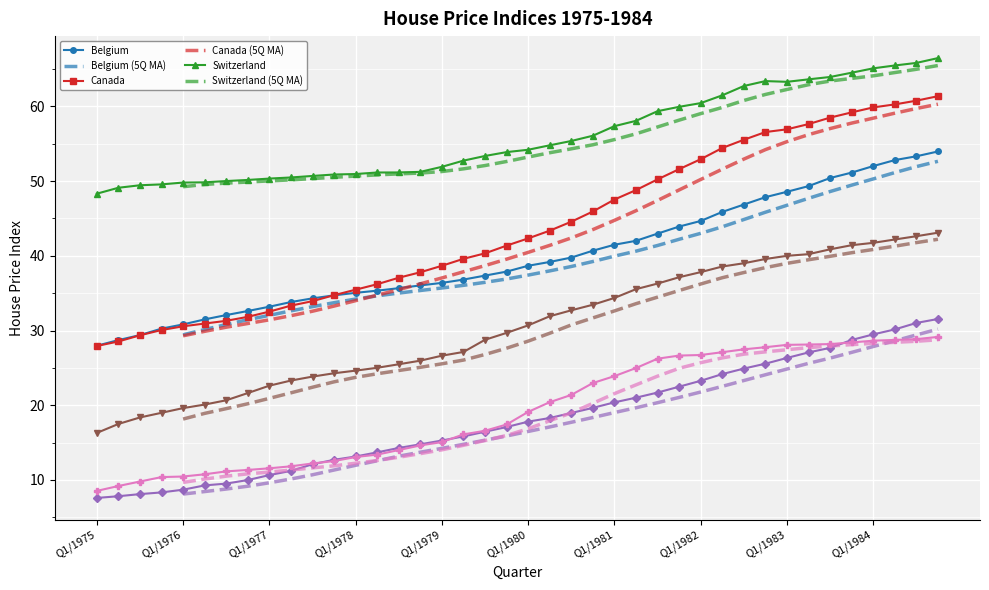

Reading left to right, list all the values displayed in this chart.

Belgium: 28.0	28.7	29.4	30.3	30.8	31.5	32.1	32.6	33.2	33.8	34.3	34.7	35.0	35.3	35.7	36.0	36.4	36.8	37.4	37.9	38.7	39.2	39.8	40.7	41.5	42.0	43.0	43.9	44.7	45.9	46.9	47.9	48.6	49.3	50.4	51.1	52.0	52.8	53.3	54.0
Canada: 27.9	28.5	29.4	30.1	30.6	30.9	31.3	31.8	32.5	33.3	33.9	34.7	35.5	36.2	37.1	37.8	38.7	39.6	40.3	41.4	42.3	43.4	44.6	45.9	47.5	48.8	50.2	51.6	52.9	54.4	55.5	56.6	56.9	57.6	58.5	59.2	59.9	60.3	60.8	61.4
Switzerland: 48.3	49.1	49.4	49.6	49.8	49.8	50.0	50.2	50.3	50.5	50.7	50.9	50.9	51.2	51.2	51.2	51.9	52.7	53.4	53.9	54.2	54.8	55.4	56.1	57.4	58.1	59.4	59.9	60.4	61.5	62.7	63.4	63.3	63.6	63.9	64.5	65.1	65.5	65.8	66.5
Spain: 7.6	7.8	8.1	8.3	8.7	9.3	9.5	10.0	10.7	11.2	12.1	12.7	13.1	13.7	14.3	14.8	15.3	15.8	16.5	17.1	17.8	18.3	19.0	19.7	20.4	21.0	21.7	22.5	23.3	24.2	24.9	25.6	26.3	27.1	27.7	28.7	29.5	30.1	31.0	31.5
UK: 16.3	17.5	18.4	19.0	19.6	20.1	20.7	21.6	22.6	23.3	23.8	24.3	24.6	25.0	25.5	26.0	26.6	27.1	28.8	29.7	30.7	31.9	32.7	33.5	34.4	35.5	36.3	37.1	37.8	38.6	39.0	39.6	40.0	40.2	40.9	41.4	41.7	42.2	42.6	43.1
S. Korea: 8.5	9.2	9.8	10.4	10.5	10.8	11.1	11.3	11.6	11.8	12.2	12.5	13.1	13.4	14.0	14.6	15.1	16.1	16.6	17.4	19.1	20.4	21.4	23.0	23.9	25.0	26.2	26.6	26.7	27.1	27.5	27.8	28.1	28.1	28.2	28.4	28.6	28.7	28.8	29.1